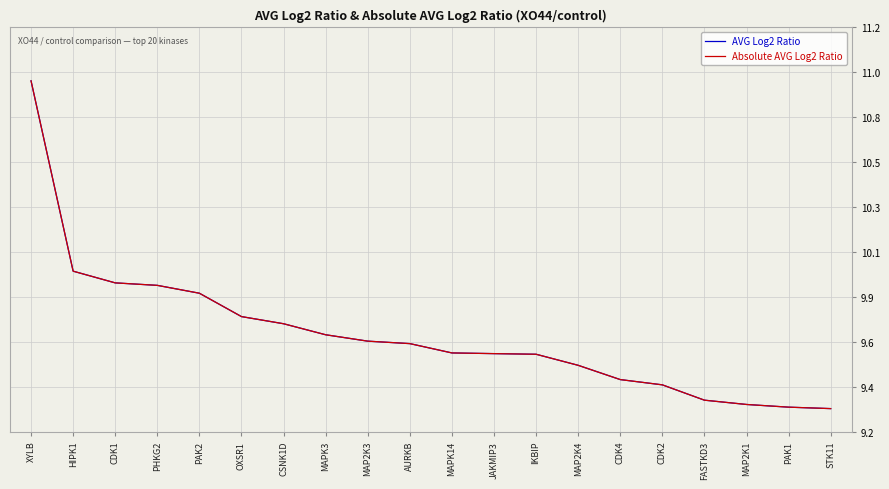

What is the smallest value displayed?

9.3